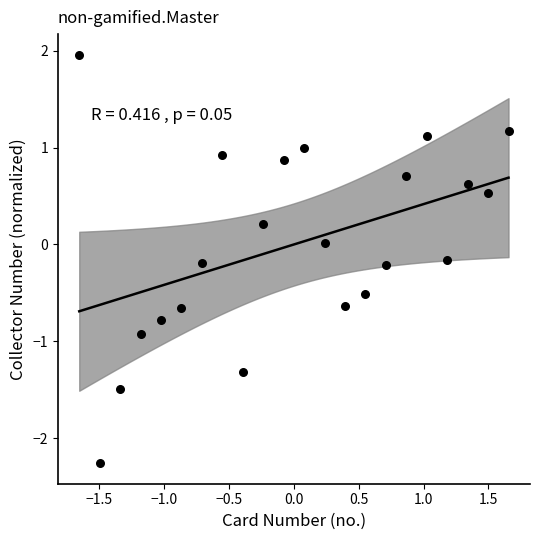

What is the range of X values (max minus min)?

3.3